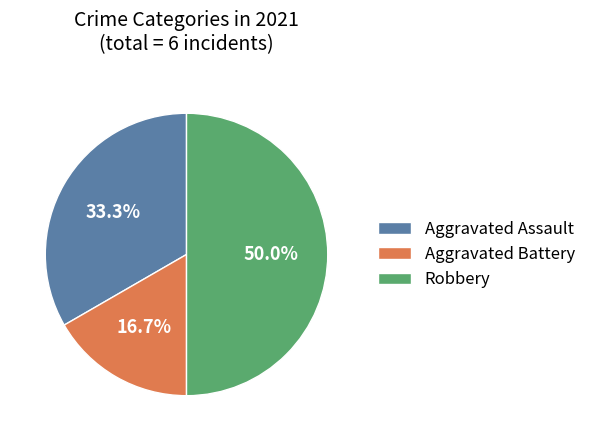

Which category has the biggest portion of the pie?

Robbery